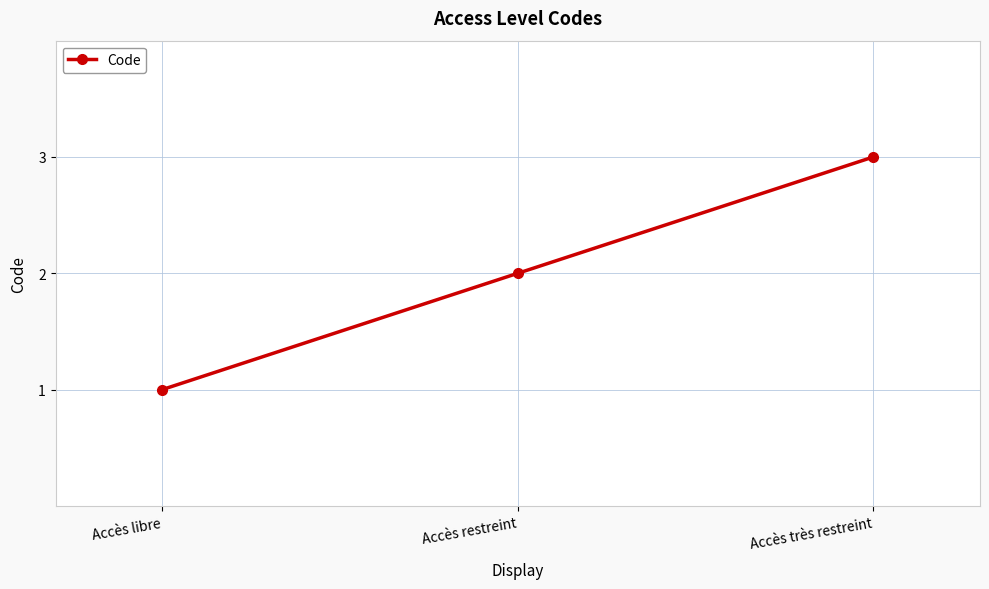

What is the average value?

2